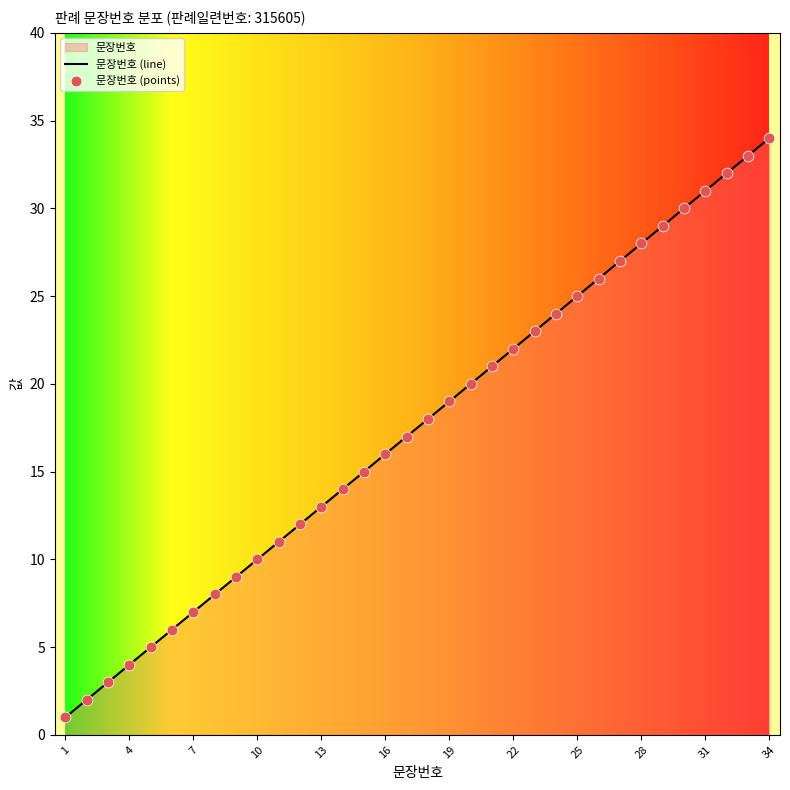

Between 2 and 26, which is larger?

26